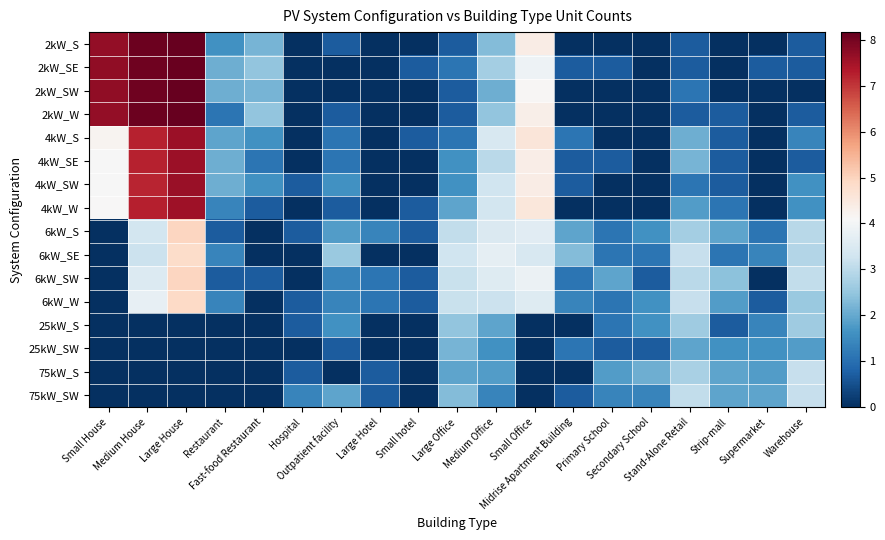

Reading left to right, extract all data points from this chart.

2kW_S: Small House=7.7	Medium House=8.1	Large House=8.2	Restaurant=1.6	Fast-food Restaurant=2.2	Hospital=0.0	Outpatient facility=0.7	Large Hotel=0.0	Small hotel=0.0	Large Office=0.7	Medium Office=2.3	Small Office=4.4	Midrise Apartment Building=0.0	Primary School=0.0	Secondary School=0.0	Stand-Alone Retail=0.7	Strip-mall=0.0	Supermarket=0.0	Warehouse=0.7
2kW_SE: Small House=7.7	Medium House=8.1	Large House=8.1	Restaurant=2.1	Fast-food Restaurant=2.5	Hospital=0.0	Outpatient facility=0.0	Large Hotel=0.0	Small hotel=0.7	Large Office=1.1	Medium Office=2.7	Small Office=3.9	Midrise Apartment Building=0.7	Primary School=0.7	Secondary School=0.0	Stand-Alone Retail=0.7	Strip-mall=0.0	Supermarket=0.7	Warehouse=0.7
2kW_SW: Small House=7.7	Medium House=8.1	Large House=8.1	Restaurant=2.1	Fast-food Restaurant=2.2	Hospital=0.0	Outpatient facility=0.0	Large Hotel=0.0	Small hotel=0.0	Large Office=0.7	Medium Office=2.1	Small Office=4.1	Midrise Apartment Building=0.0	Primary School=0.0	Secondary School=0.0	Stand-Alone Retail=1.1	Strip-mall=0.0	Supermarket=0.0	Warehouse=0.0
2kW_W: Small House=7.7	Medium House=8.1	Large House=8.2	Restaurant=1.1	Fast-food Restaurant=2.5	Hospital=0.0	Outpatient facility=0.7	Large Hotel=0.0	Small hotel=0.0	Large Office=0.7	Medium Office=2.5	Small Office=4.3	Midrise Apartment Building=0.0	Primary School=0.0	Secondary School=0.0	Stand-Alone Retail=0.7	Strip-mall=0.7	Supermarket=0.0	Warehouse=0.7
4kW_S: Small House=4.2	Medium House=7.2	Large House=7.6	Restaurant=1.9	Fast-food Restaurant=1.6	Hospital=0.0	Outpatient facility=1.1	Large Hotel=0.0	Small hotel=0.7	Large Office=1.1	Medium Office=3.4	Small Office=4.6	Midrise Apartment Building=1.1	Primary School=0.0	Secondary School=0.0	Stand-Alone Retail=2.1	Strip-mall=0.7	Supermarket=0.0	Warehouse=1.4
4kW_SE: Small House=4.1	Medium House=7.2	Large House=7.6	Restaurant=2.1	Fast-food Restaurant=1.1	Hospital=0.0	Outpatient facility=1.1	Large Hotel=0.0	Small hotel=0.0	Large Office=1.6	Medium Office=3.0	Small Office=4.4	Midrise Apartment Building=0.7	Primary School=0.7	Secondary School=0.0	Stand-Alone Retail=2.2	Strip-mall=0.7	Supermarket=0.0	Warehouse=0.7
4kW_SW: Small House=4.1	Medium House=7.2	Large House=7.6	Restaurant=2.1	Fast-food Restaurant=1.6	Hospital=0.7	Outpatient facility=1.6	Large Hotel=0.0	Small hotel=0.0	Large Office=1.6	Medium Office=3.3	Small Office=4.4	Midrise Apartment Building=0.7	Primary School=0.0	Secondary School=0.0	Stand-Alone Retail=1.1	Strip-mall=0.7	Supermarket=0.0	Warehouse=1.6
4kW_W: Small House=4.1	Medium House=7.3	Large House=7.5	Restaurant=1.4	Fast-food Restaurant=0.7	Hospital=0.0	Outpatient facility=0.7	Large Hotel=0.0	Small hotel=0.7	Large Office=1.9	Medium Office=3.3	Small Office=4.5	Midrise Apartment Building=0.0	Primary School=0.0	Secondary School=0.0	Stand-Alone Retail=1.8	Strip-mall=1.1	Supermarket=0.0	Warehouse=1.6
6kW_S: Small House=0.0	Medium House=3.3	Large House=5.0	Restaurant=0.7	Fast-food Restaurant=0.0	Hospital=0.7	Outpatient facility=1.8	Large Hotel=1.4	Small hotel=0.7	Large Office=3.1	Medium Office=3.5	Small Office=3.6	Midrise Apartment Building=1.9	Primary School=1.1	Secondary School=1.6	Stand-Alone Retail=2.7	Strip-mall=1.9	Supermarket=1.1	Warehouse=2.9
6kW_SE: Small House=0.0	Medium House=3.2	Large House=4.8	Restaurant=1.4	Fast-food Restaurant=0.0	Hospital=0.0	Outpatient facility=2.6	Large Hotel=0.0	Small hotel=0.0	Large Office=3.3	Medium Office=3.7	Small Office=3.4	Midrise Apartment Building=2.3	Primary School=1.1	Secondary School=1.1	Stand-Alone Retail=3.1	Strip-mall=1.1	Supermarket=1.4	Warehouse=2.9
6kW_SW: Small House=0.0	Medium House=3.5	Large House=5.0	Restaurant=0.7	Fast-food Restaurant=0.7	Hospital=0.0	Outpatient facility=1.4	Large Hotel=1.1	Small hotel=0.7	Large Office=3.2	Medium Office=3.6	Small Office=3.9	Midrise Apartment Building=1.1	Primary School=1.9	Secondary School=0.7	Stand-Alone Retail=3.0	Strip-mall=2.4	Supermarket=0.0	Warehouse=3.1
6kW_W: Small House=0.0	Medium House=3.8	Large House=4.9	Restaurant=1.4	Fast-food Restaurant=0.0	Hospital=0.7	Outpatient facility=1.4	Large Hotel=1.1	Small hotel=0.7	Large Office=3.2	Medium Office=3.2	Small Office=3.6	Midrise Apartment Building=1.4	Primary School=1.1	Secondary School=1.6	Stand-Alone Retail=3.1	Strip-mall=1.8	Supermarket=0.7	Warehouse=2.6
25kW_S: Small House=0.0	Medium House=0.0	Large House=0.0	Restaurant=0.0	Fast-food Restaurant=0.0	Hospital=0.7	Outpatient facility=1.6	Large Hotel=0.0	Small hotel=0.0	Large Office=2.5	Medium Office=1.9	Small Office=0.0	Midrise Apartment Building=0.0	Primary School=1.1	Secondary School=1.6	Stand-Alone Retail=2.6	Strip-mall=0.7	Supermarket=1.4	Warehouse=2.6
25kW_SW: Small House=0.0	Medium House=0.0	Large House=0.0	Restaurant=0.0	Fast-food Restaurant=0.0	Hospital=0.0	Outpatient facility=0.7	Large Hotel=0.0	Small hotel=0.0	Large Office=2.2	Medium Office=1.6	Small Office=0.0	Midrise Apartment Building=1.1	Primary School=0.7	Secondary School=0.7	Stand-Alone Retail=1.9	Strip-mall=1.6	Supermarket=1.6	Warehouse=1.8
75kW_S: Small House=0.0	Medium House=0.0	Large House=0.0	Restaurant=0.0	Fast-food Restaurant=0.0	Hospital=0.7	Outpatient facility=0.0	Large Hotel=0.7	Small hotel=0.0	Large Office=1.9	Medium Office=1.8	Small Office=0.0	Midrise Apartment Building=0.0	Primary School=1.8	Secondary School=2.1	Stand-Alone Retail=2.8	Strip-mall=1.9	Supermarket=1.8	Warehouse=3.1
75kW_SW: Small House=0.0	Medium House=0.0	Large House=0.0	Restaurant=0.0	Fast-food Restaurant=0.0	Hospital=1.4	Outpatient facility=1.9	Large Hotel=0.7	Small hotel=0.0	Large Office=2.3	Medium Office=1.4	Small Office=0.0	Midrise Apartment Building=0.7	Primary School=1.4	Secondary School=1.4	Stand-Alone Retail=3.1	Strip-mall=1.9	Supermarket=1.9	Warehouse=3.1